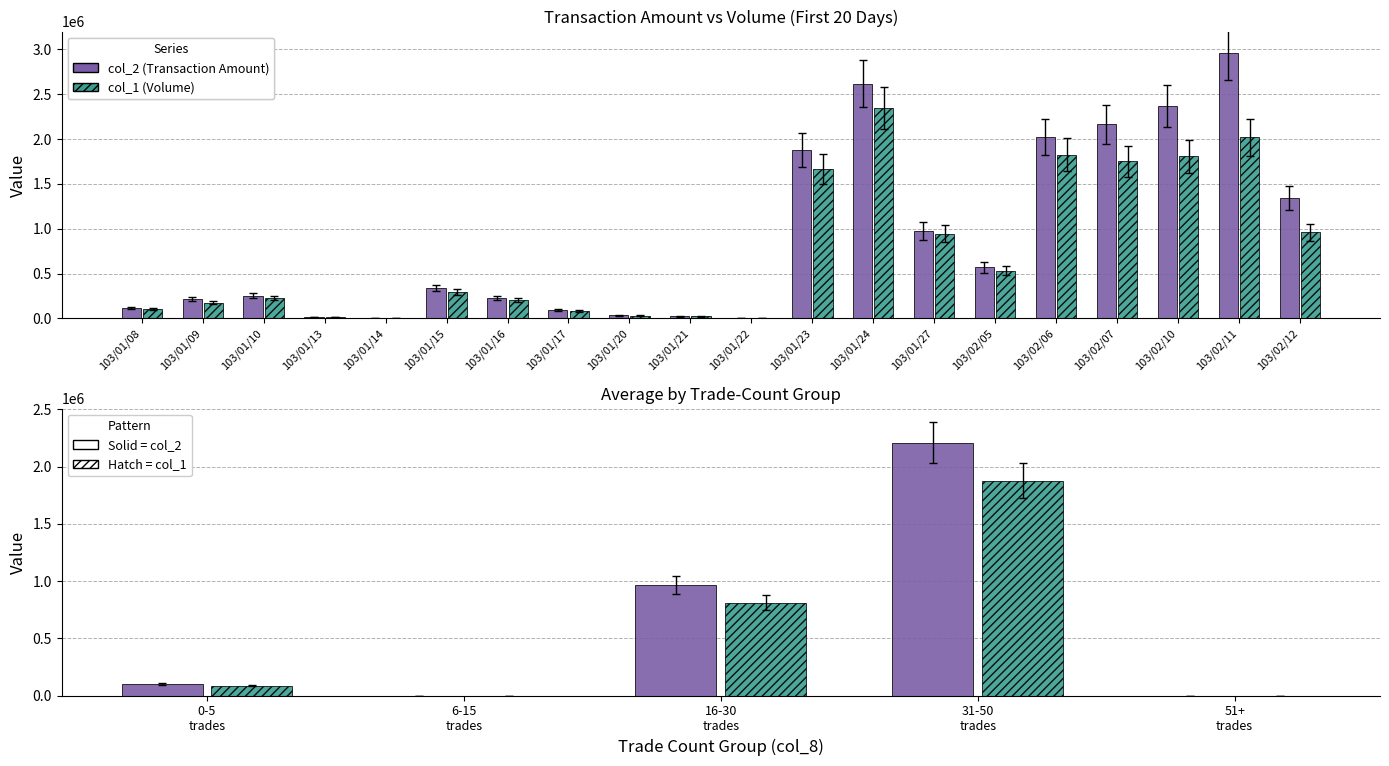

The value of col_1 (Volume) at 16-30 trades is 388724.5. True or false?

False